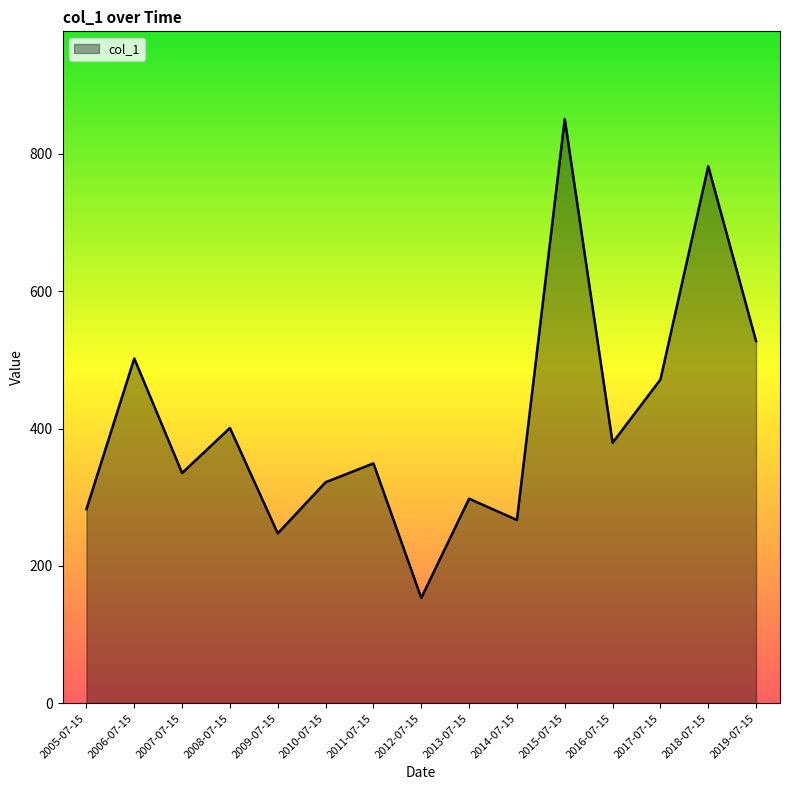

What is the difference between the second highest and minimum values?

628.1